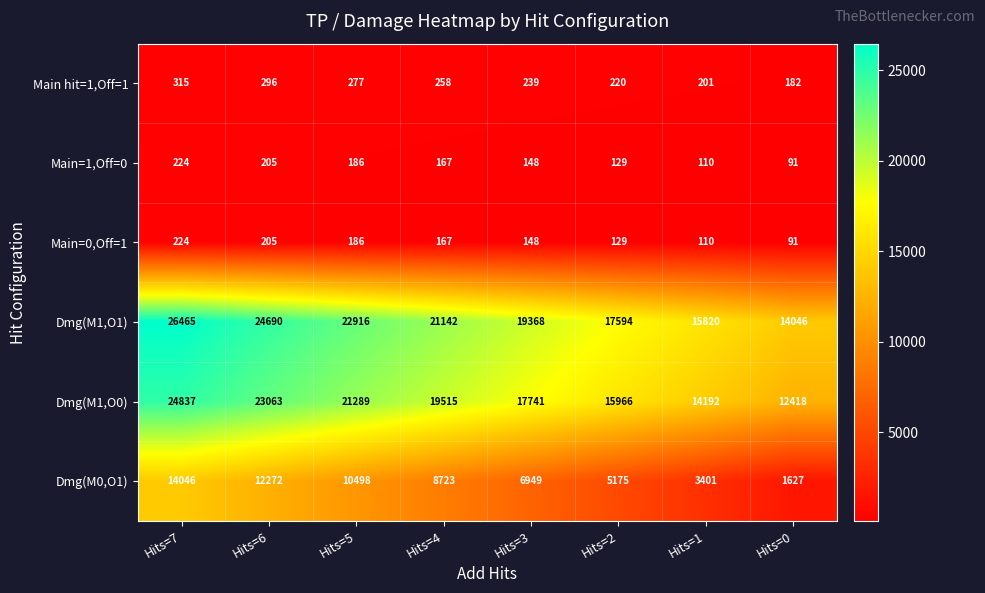

Where does the Dmg(M0,O1) series first go above 8723?

Hits=7